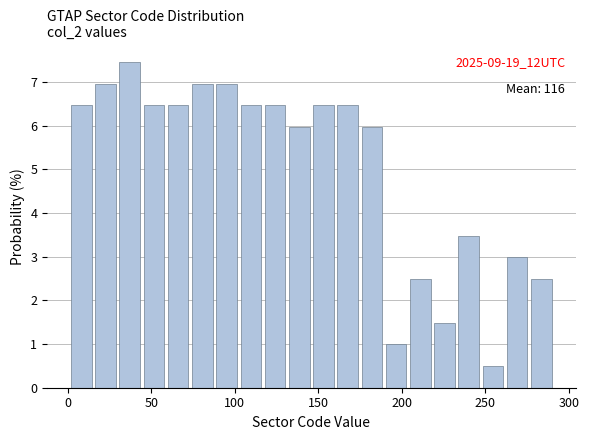

Around what value on the x-axis is the tallest bar? Give the approximate position of its centre, as read against the axis.

35